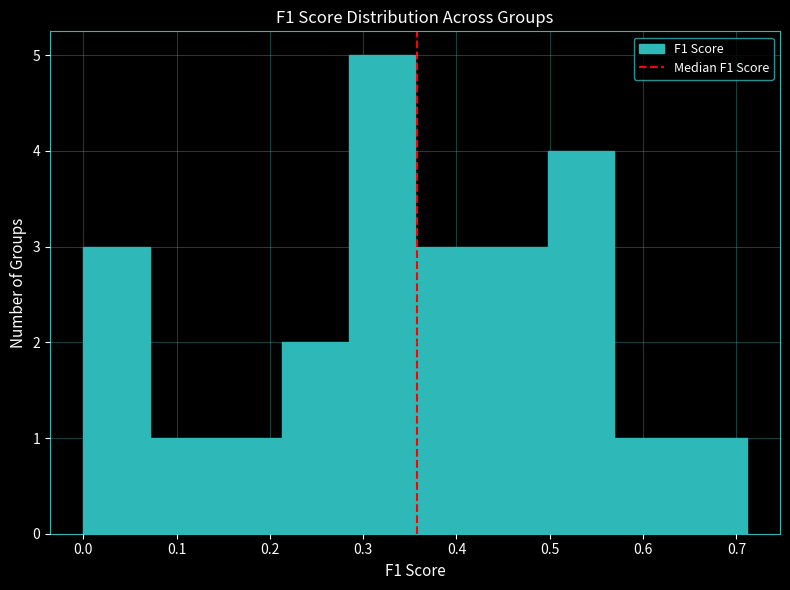

Reading left to right, list every bar in this chart as the range it spans on the x-axis followed by its height. Neither the bar edges nor the heights are printed on the chart, so give them approximately, as read against the axes.

0.00 to 0.07: 3
0.07 to 0.14: 1
0.14 to 0.21: 1
0.21 to 0.28: 2
0.28 to 0.36: 5
0.36 to 0.43: 3
0.43 to 0.50: 3
0.50 to 0.57: 4
0.57 to 0.64: 1
0.64 to 0.71: 1